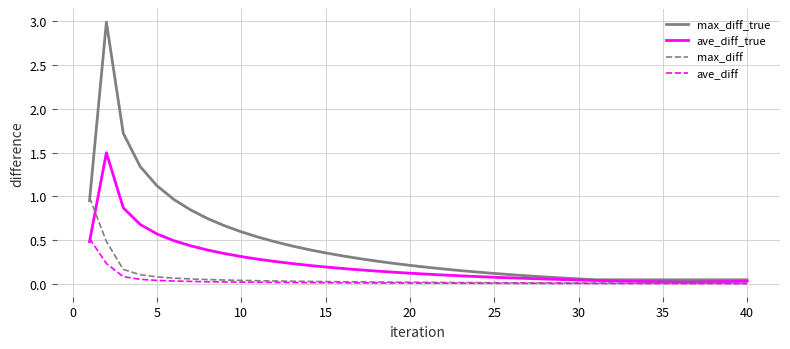

Which series has the largest total across all categories?

max_diff_true